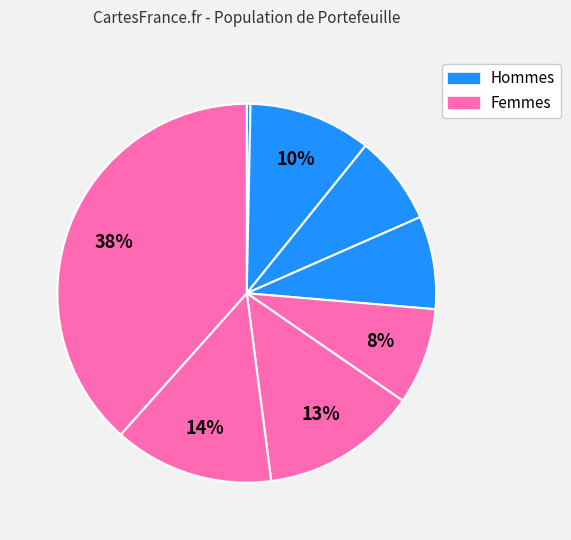

How many segments does this pie chart have?

8